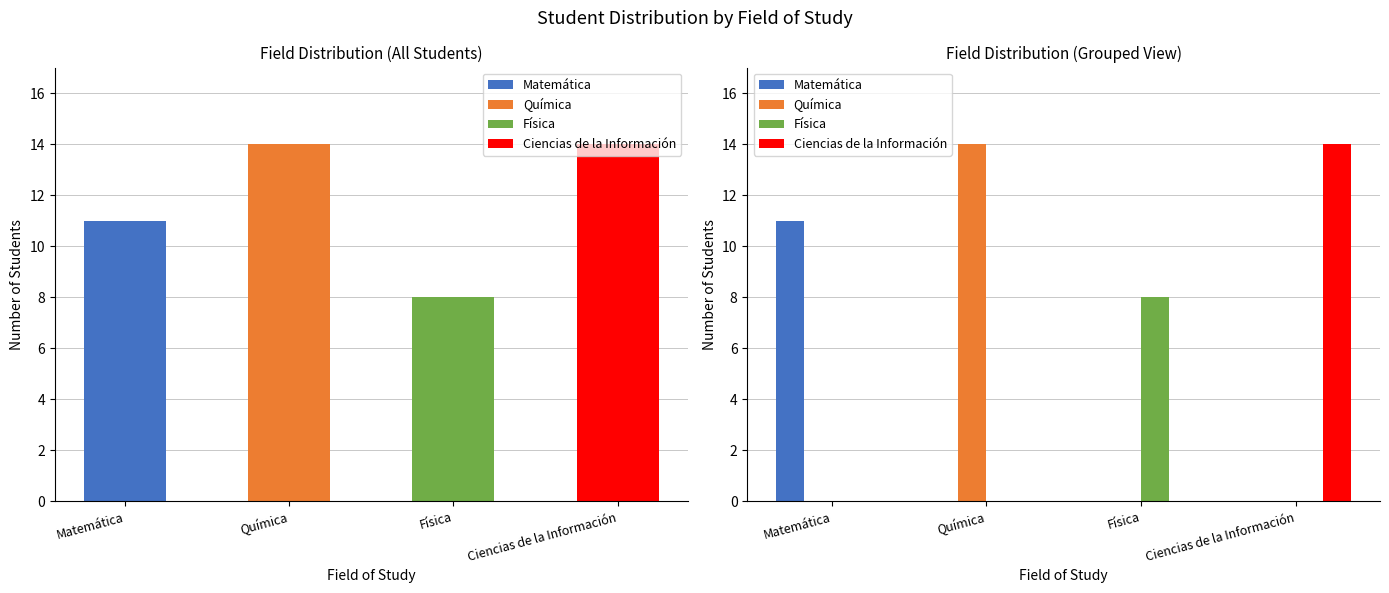

At Física, list the series in order from smallest to largest.

Matemática, Química, Ciencias de la Información, Física